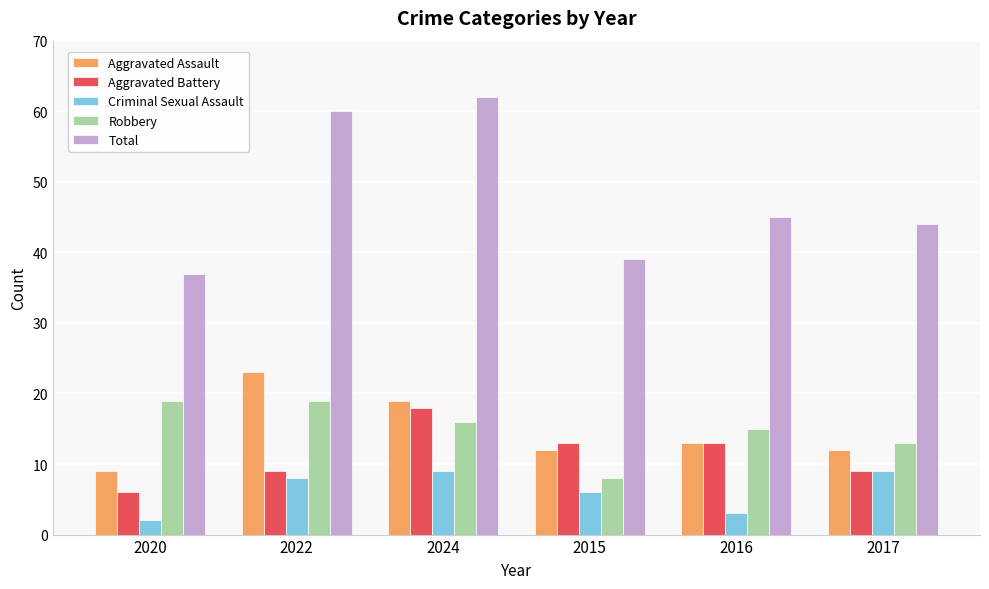

Reading left to right, extract all data points from this chart.

Aggravated Assault: 2020=9	2022=23	2024=19	2015=12	2016=13	2017=12
Aggravated Battery: 2020=6	2022=9	2024=18	2015=13	2016=13	2017=9
Criminal Sexual Assault: 2020=2	2022=8	2024=9	2015=6	2016=3	2017=9
Robbery: 2020=19	2022=19	2024=16	2015=8	2016=15	2017=13
Total: 2020=37	2022=60	2024=62	2015=39	2016=45	2017=44